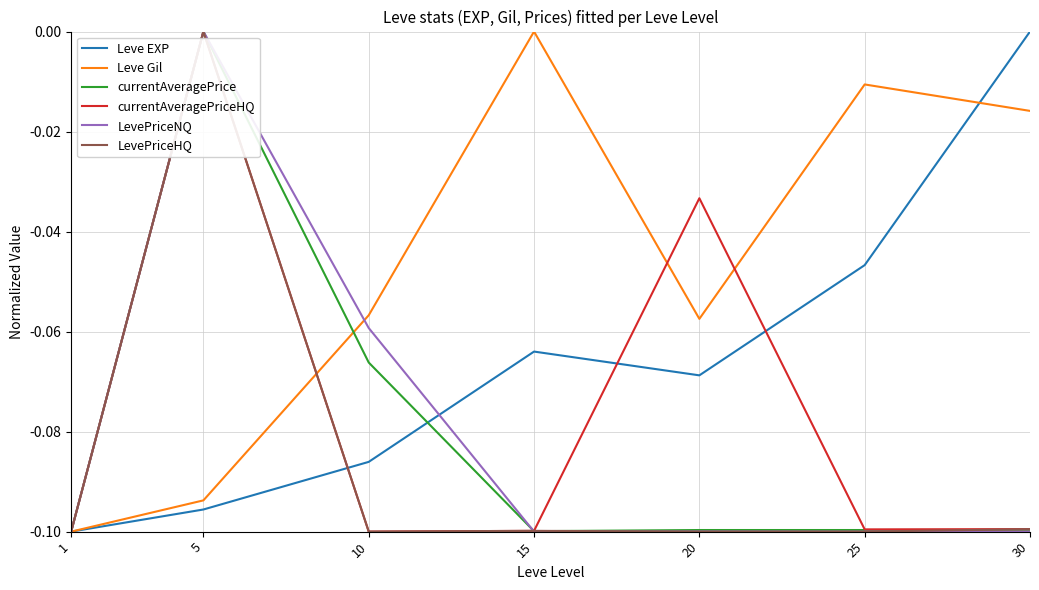

What is the total value across all series at 25?

-0.5